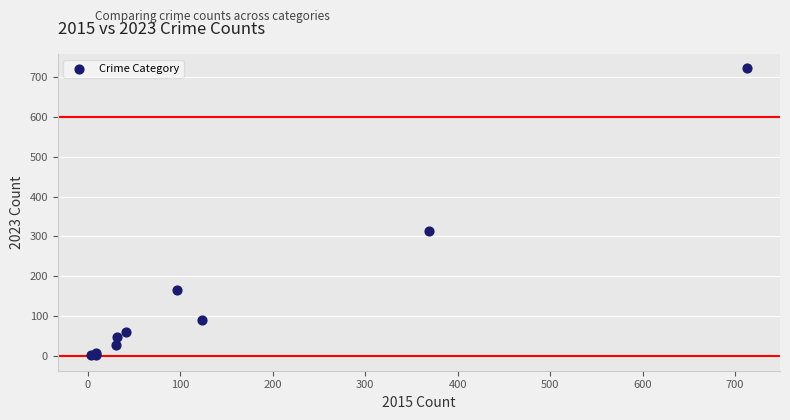

What Y value in the scatter plot is closest to 362?

313